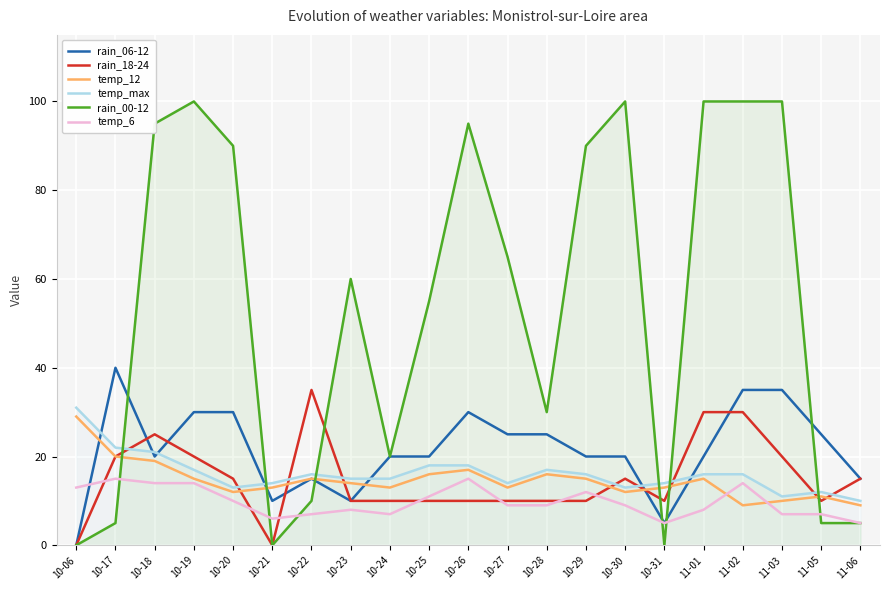

What are all the series names shown in the legend?

rain_06-12, rain_18-24, temp_12, temp_max, rain_00-12, temp_6